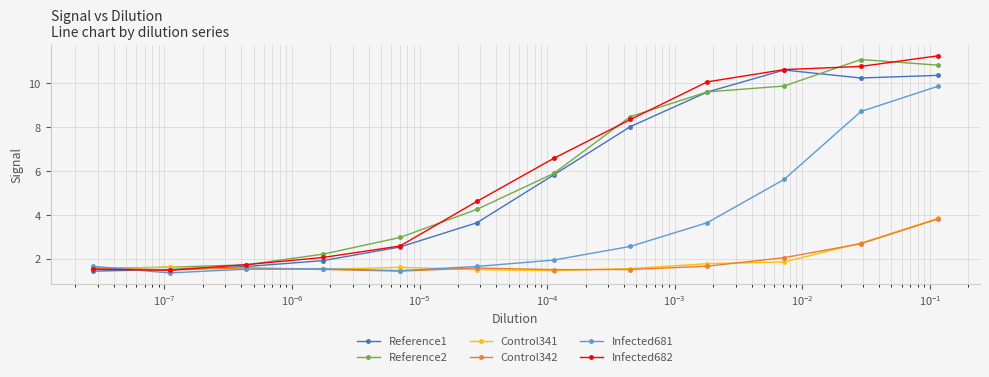

What is the value of the Reference2 point at the 3rd from the left?

1.7